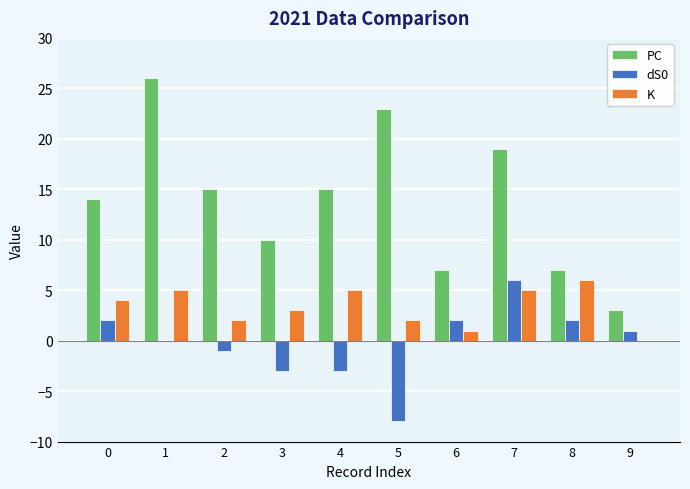

At which category does the chart reach its peak across all series?

1